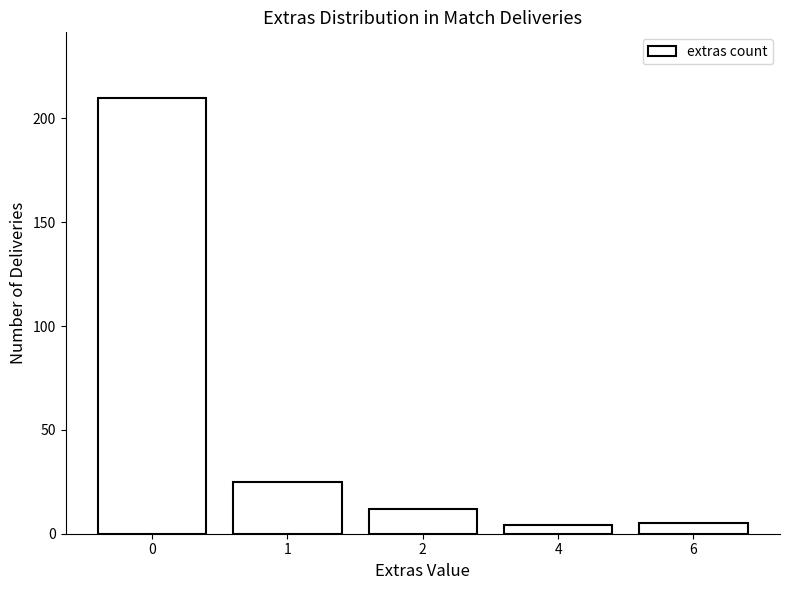

Does the chart contain stacked bars?

No